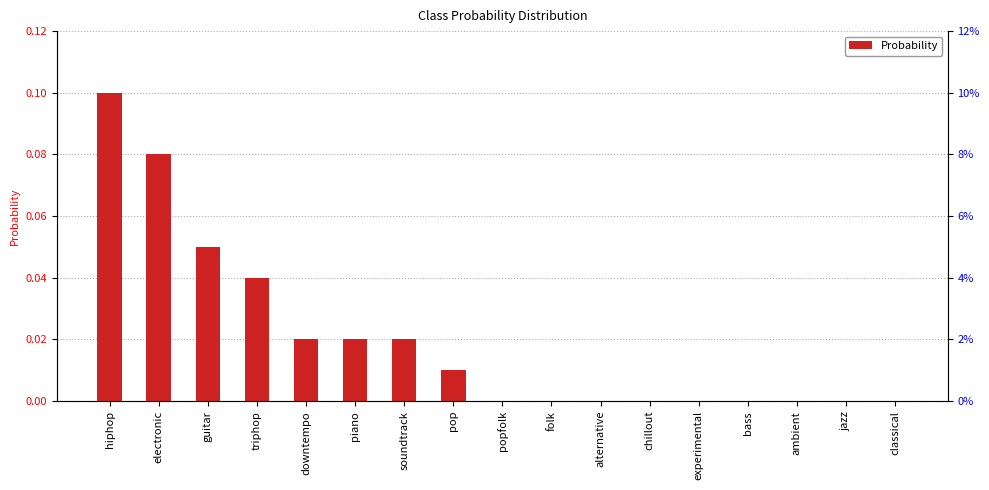

List the labels in order of value, smallest first.

popfolk, folk, alternative, chillout, experimental, bass, ambient, jazz, classical, pop, downtempo, piano, soundtrack, triphop, guitar, electronic, hiphop